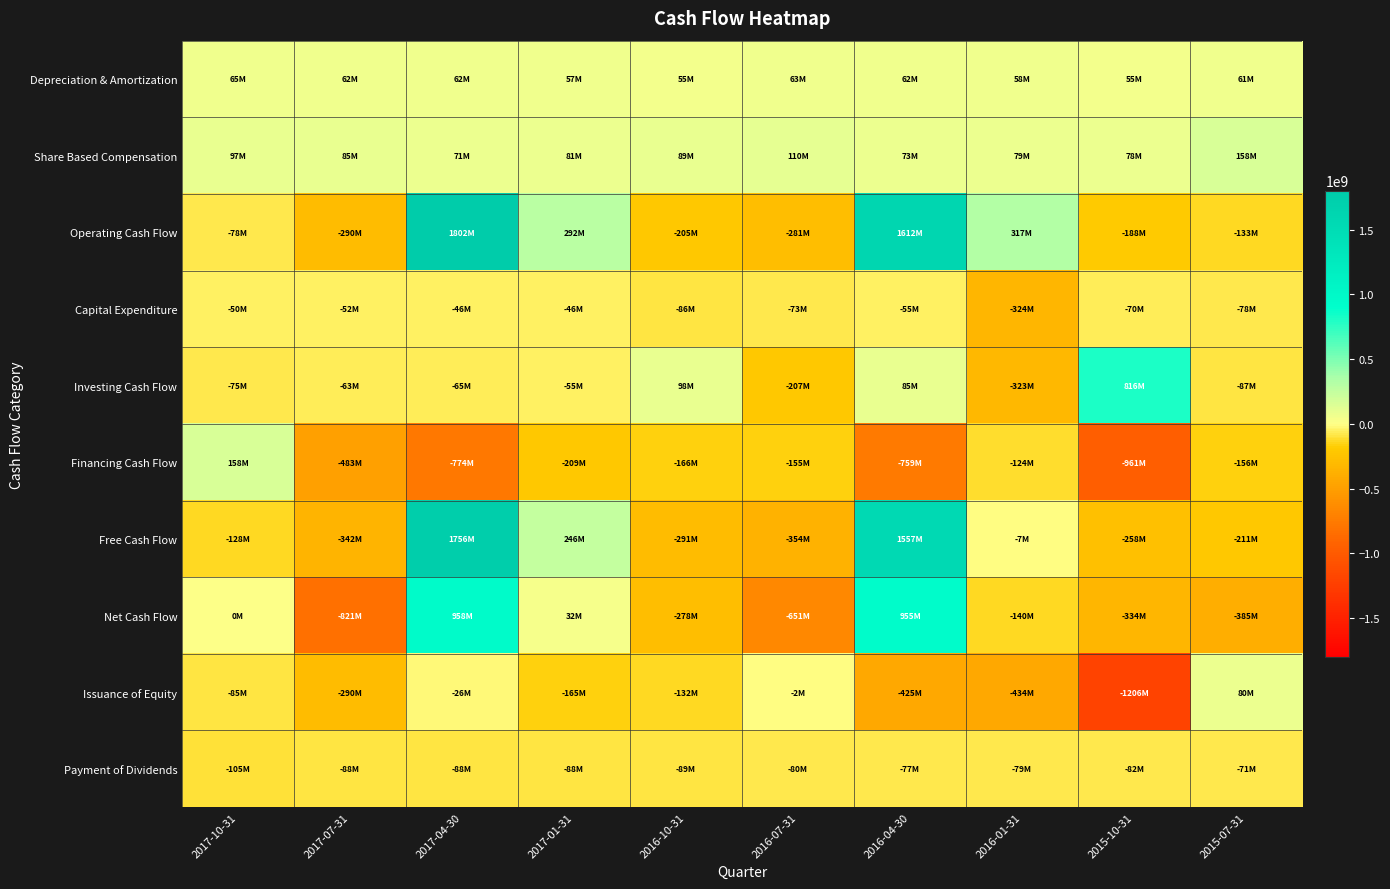

At how many categories does at least one series exceed 1379912657?

2